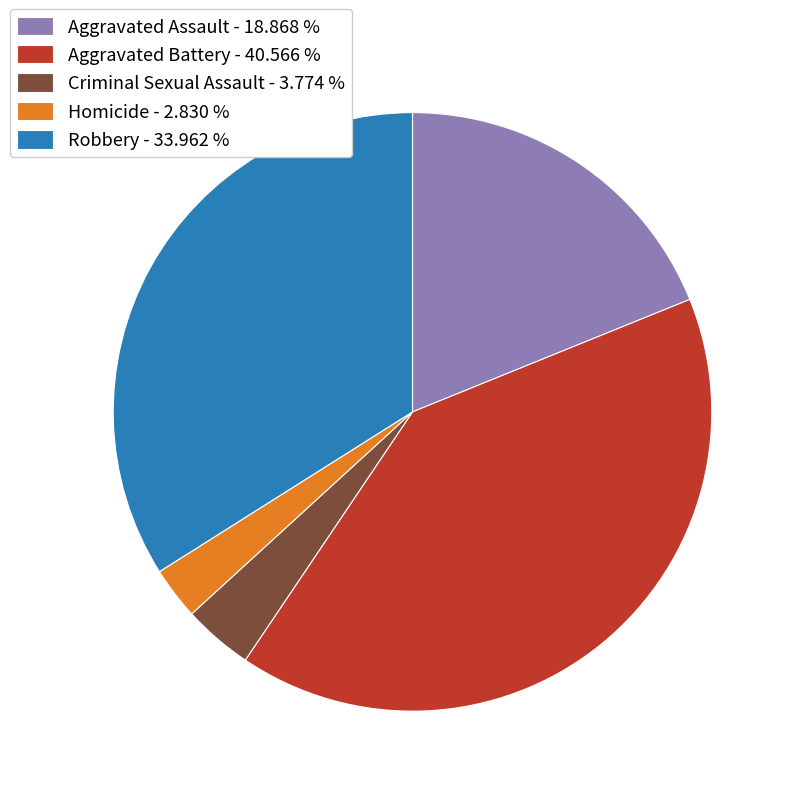

Does Robbery represent more than half of the total?

No